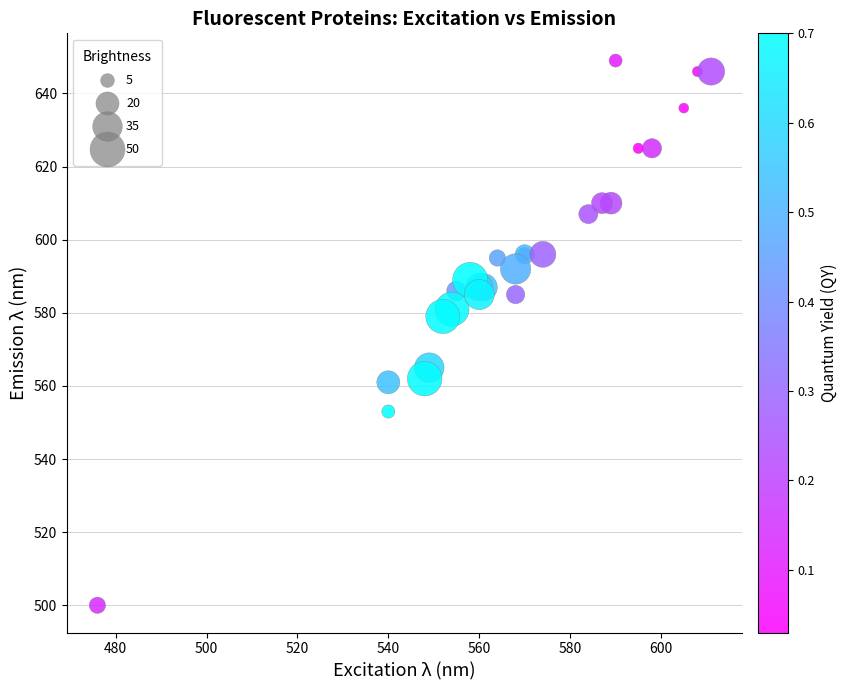

What Y value in the scatter plot is closest to 574?

579